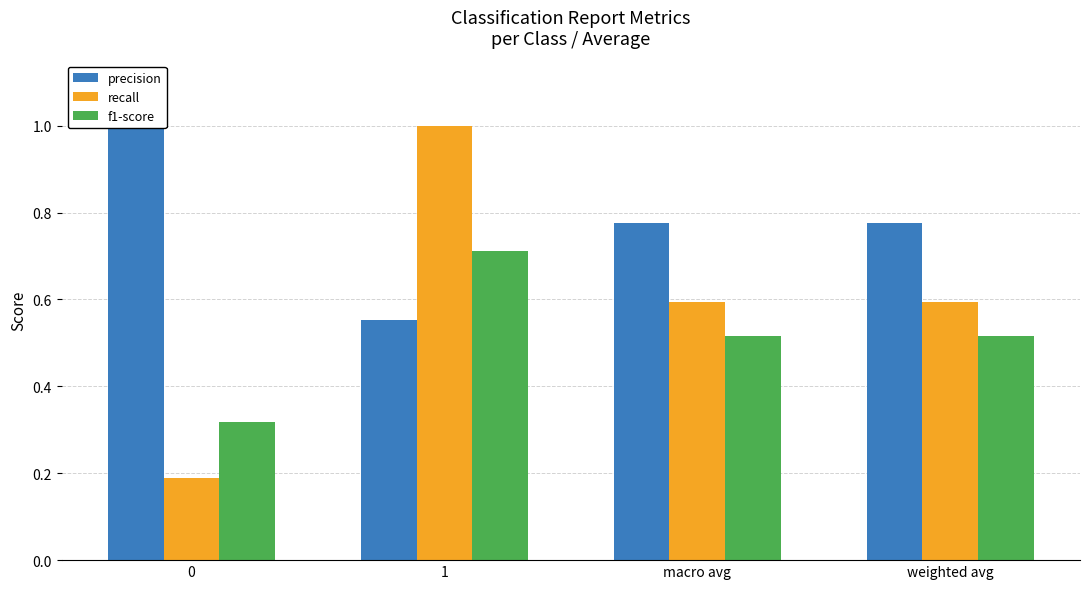

What is the difference between the maximum and second lowest values in the recall series?

0.4